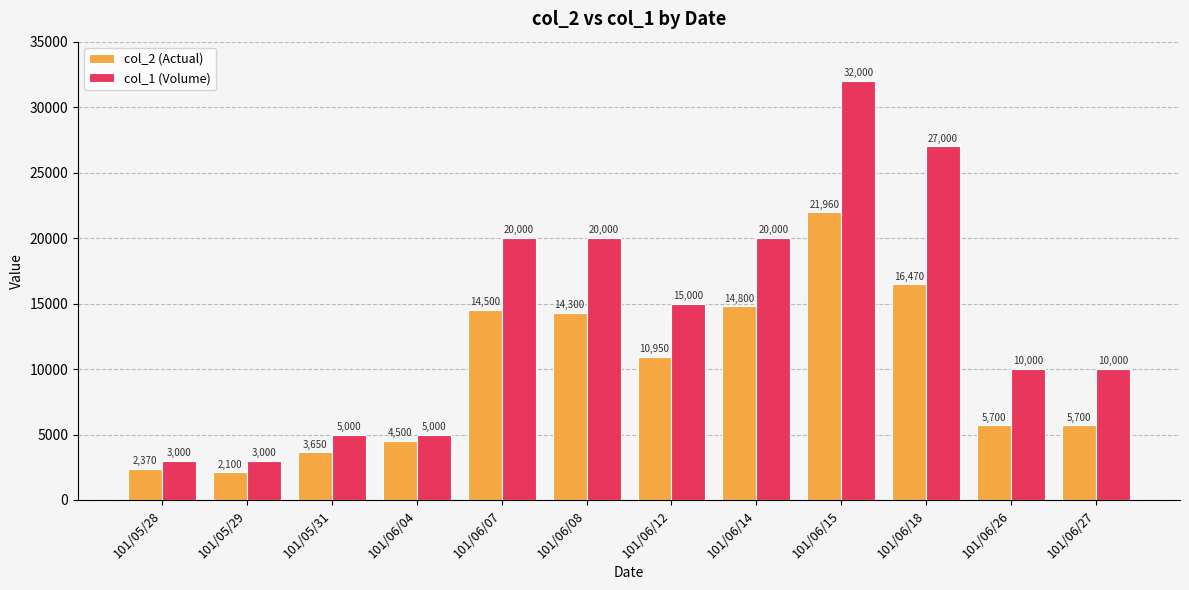

Count the number of data series in this chart.

2